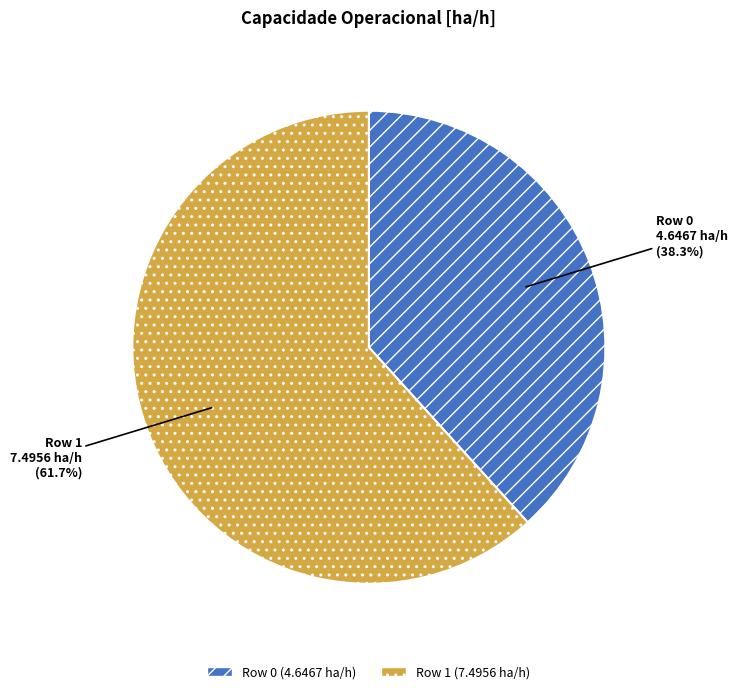

To the nearest percent, what is the combined percentage of Row 0 (4.6467 ha/h) and Row 1 (7.4956 ha/h)?

100%